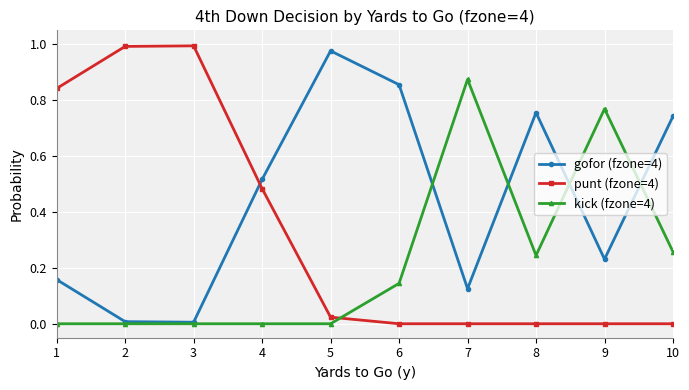

At how many categories does at least one series exceed 0?

10